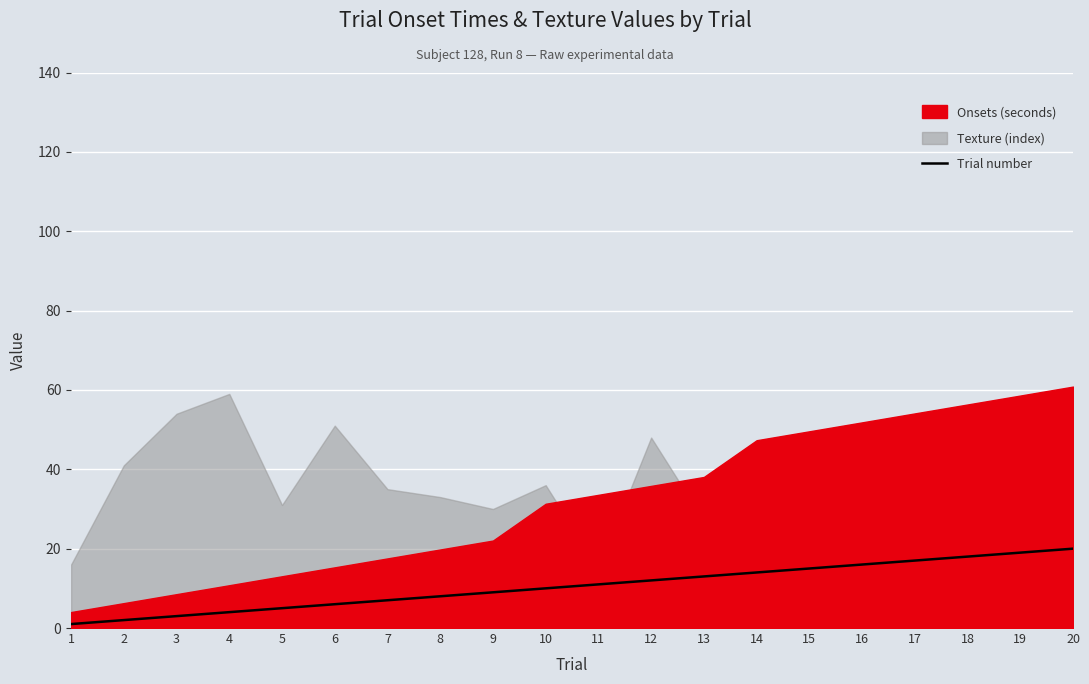

The Trial number series shows 4 at 14. True or false?

False